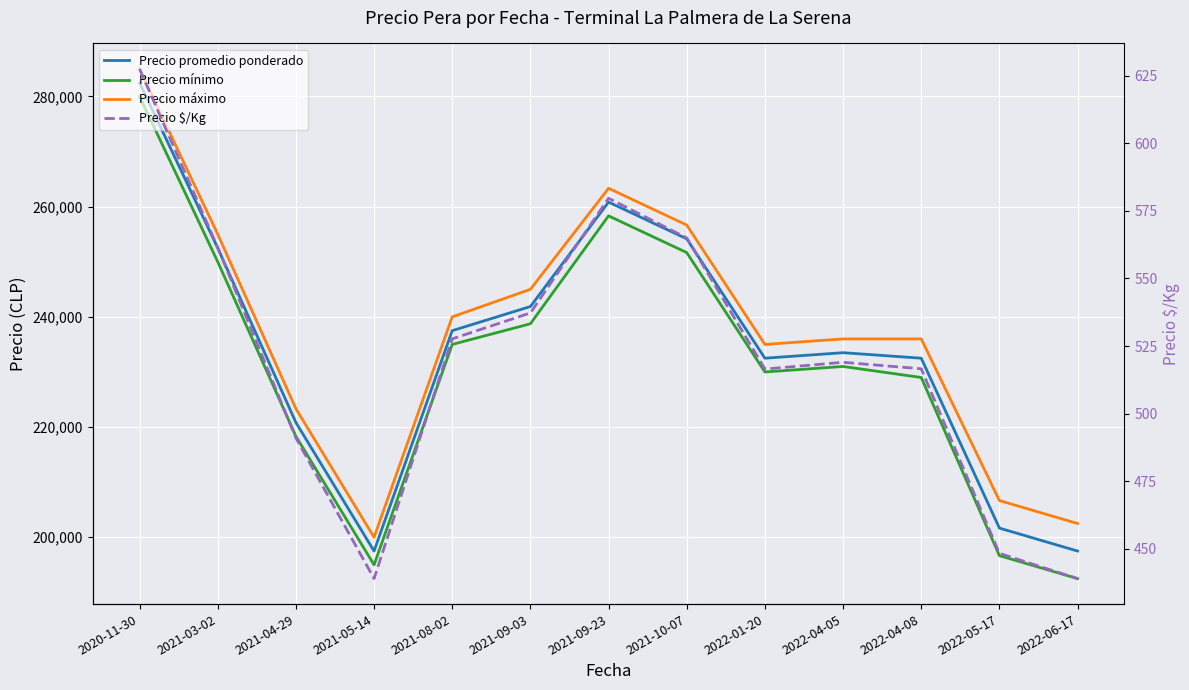

What are all the series names shown in the legend?

Precio promedio ponderado, Precio mínimo, Precio máximo, Precio $/Kg